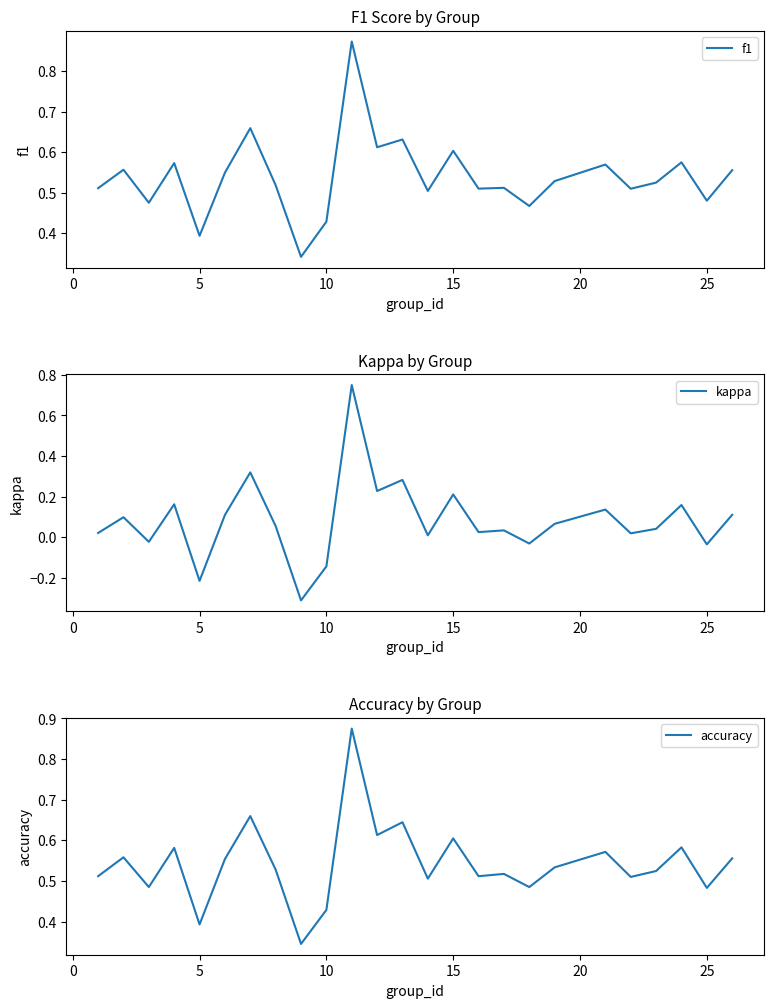

The value of f1 at 15 is 0.6. True or false?

True